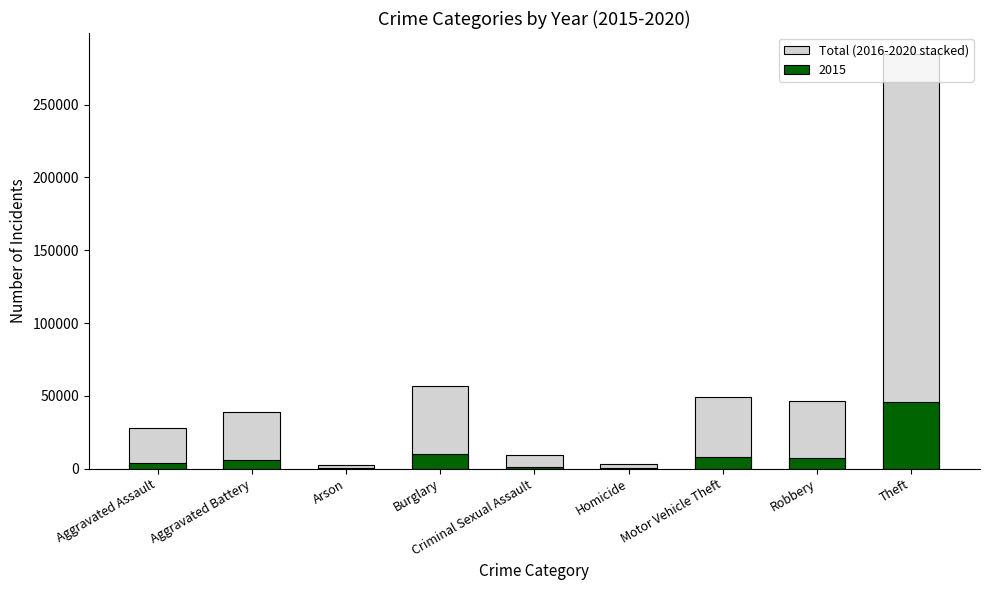

Approximately how many times larger is the value at Criminal Sexual Assault compared to Robbery?

0.2